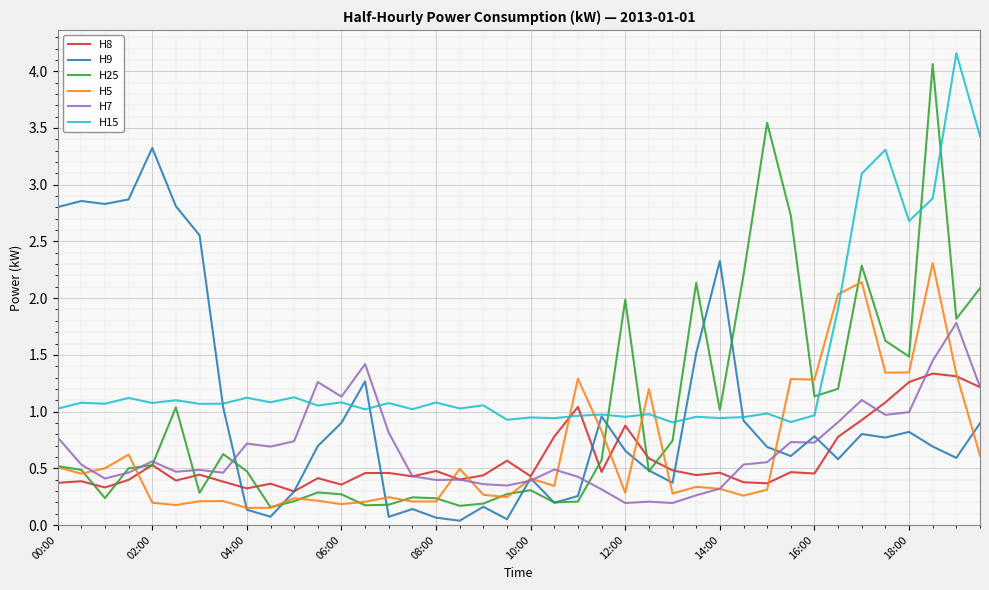

Which series has the largest range (max minus min)?

H25